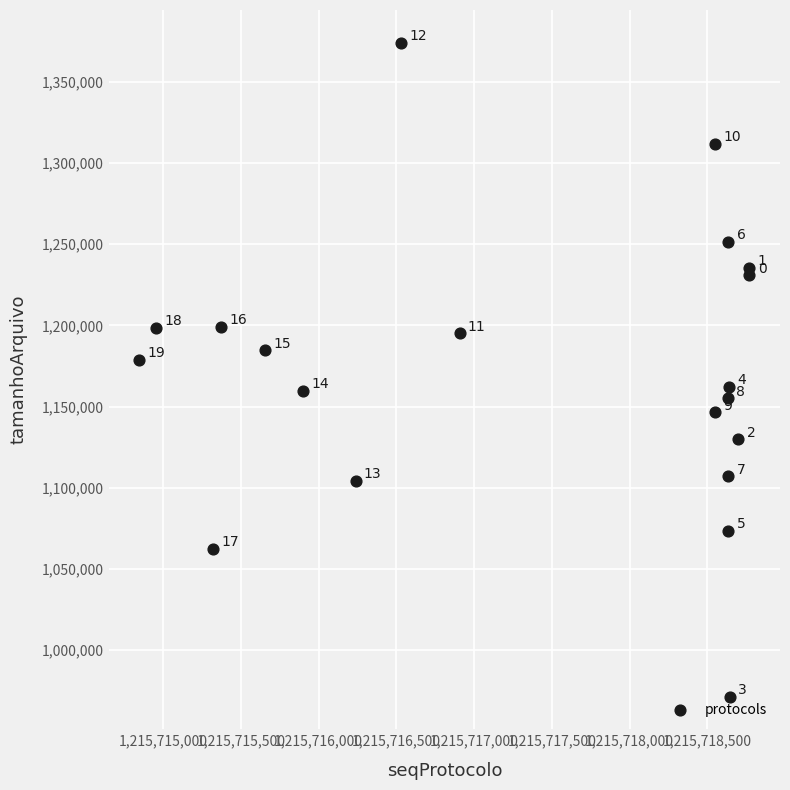

What is the range of Y values (max minus min)?

402619